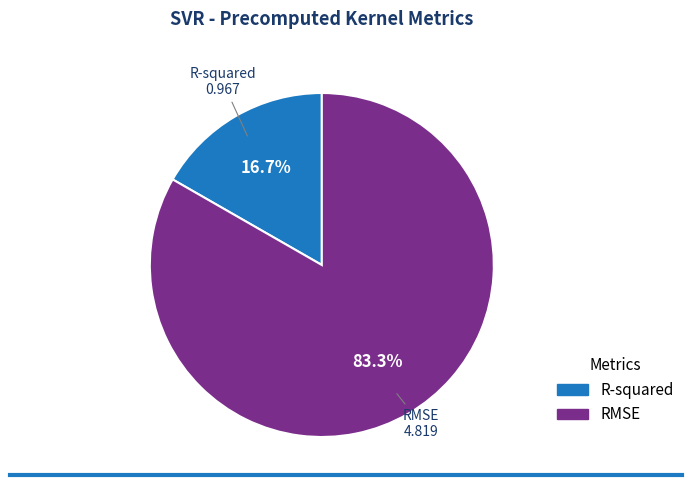

To the nearest percent, what is the combined percentage of R-squared and RMSE?

100%